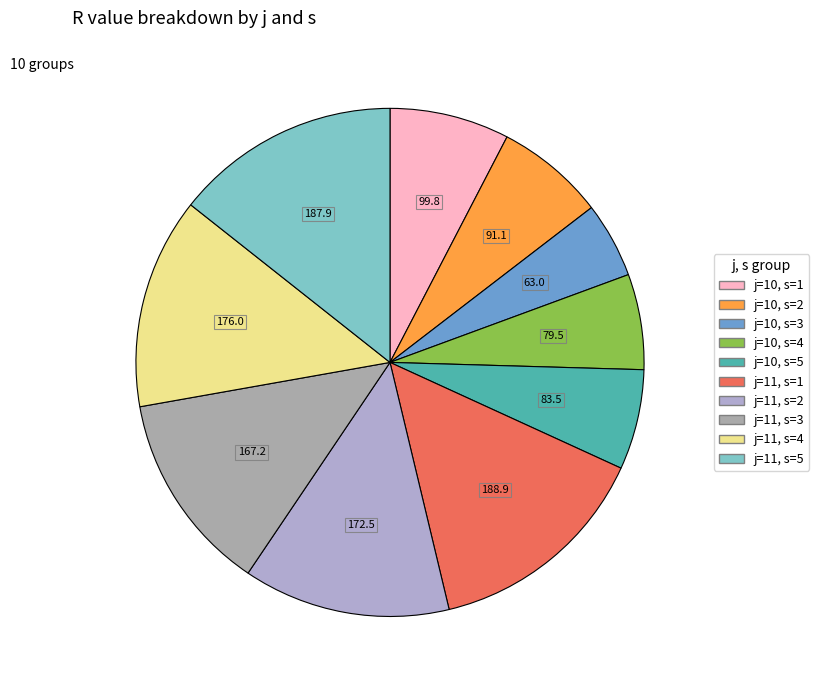

Rank the categories by value from highest to lowest.

j=11, s=1, j=11, s=5, j=11, s=4, j=11, s=2, j=11, s=3, j=10, s=1, j=10, s=2, j=10, s=5, j=10, s=4, j=10, s=3